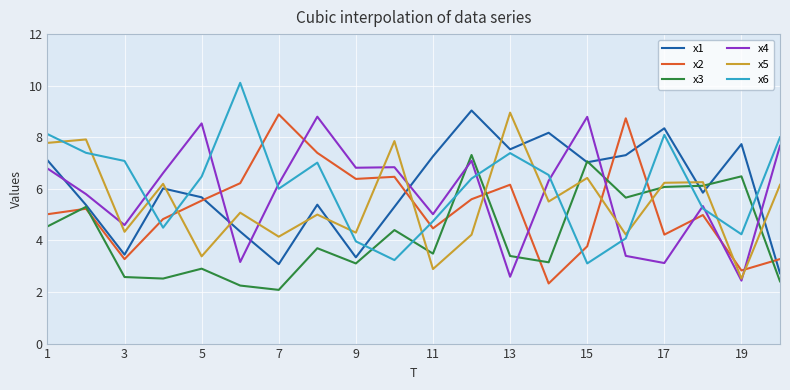

After their last crossing, which series has the higher values: x4 or x2?

x4